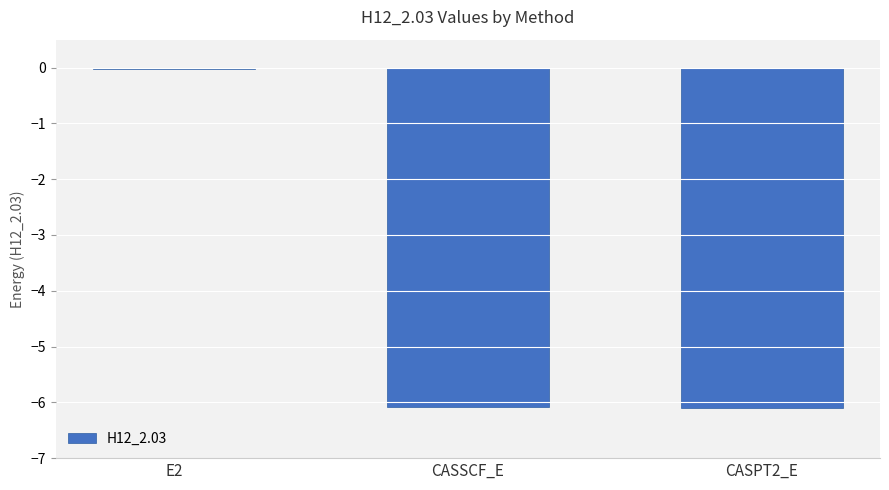

Is it true that the value at CASSCF_E is -6.1?

True